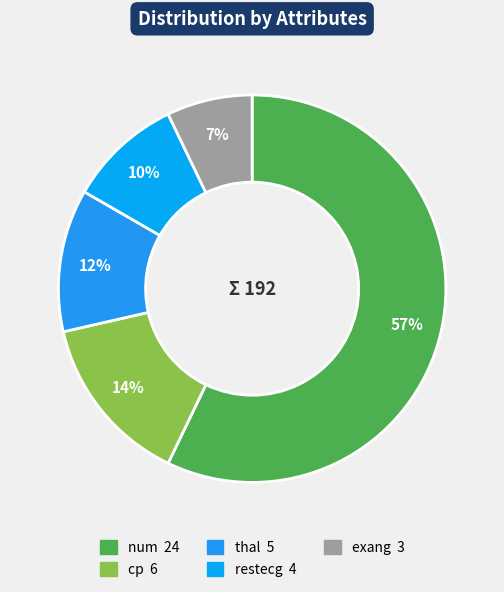

What is the largest slice in the pie chart?

num